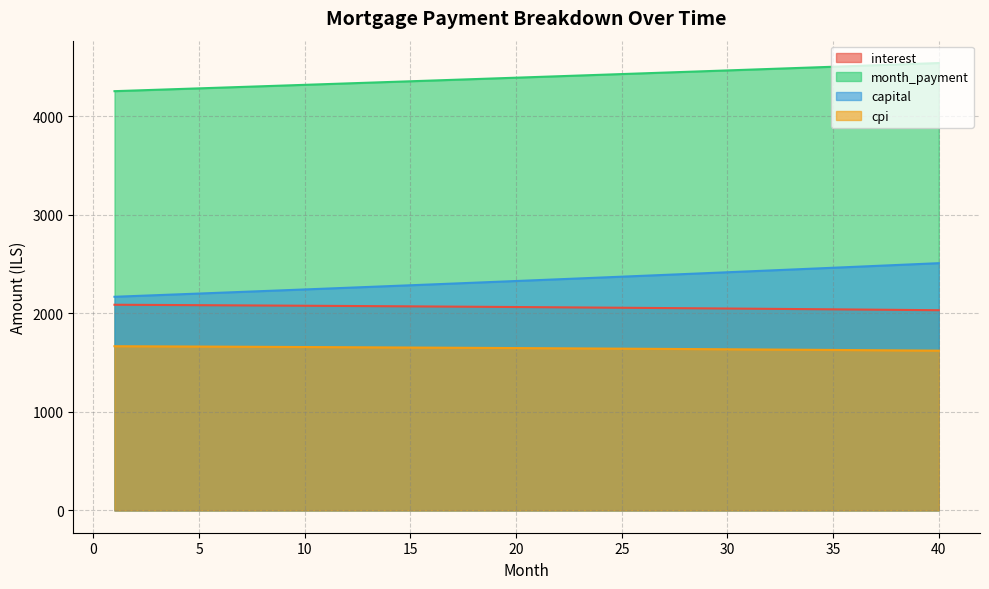

What are all the series names shown in the legend?

interest, month_payment, capital, cpi